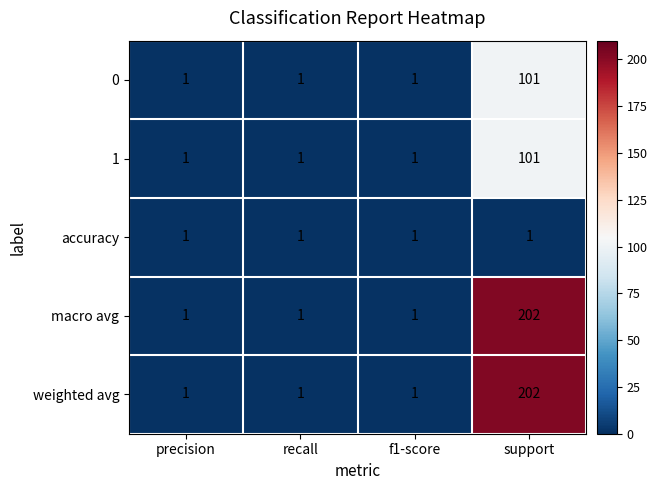

Reading left to right, transcribe all the data shown in this chart.

0: precision=1	recall=1	f1-score=1	support=101
1: precision=1	recall=1	f1-score=1	support=101
accuracy: precision=1	recall=1	f1-score=1	support=1
macro avg: precision=1	recall=1	f1-score=1	support=202
weighted avg: precision=1	recall=1	f1-score=1	support=202